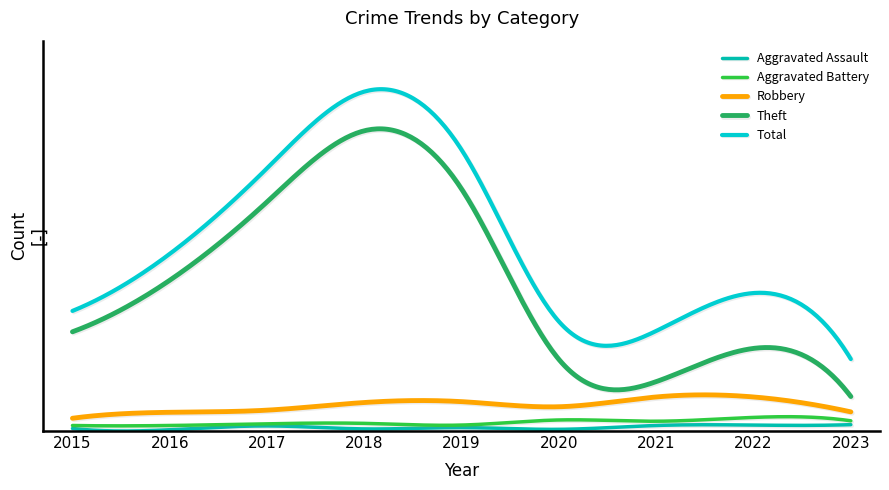

Which series has the largest total across all categories?

Total